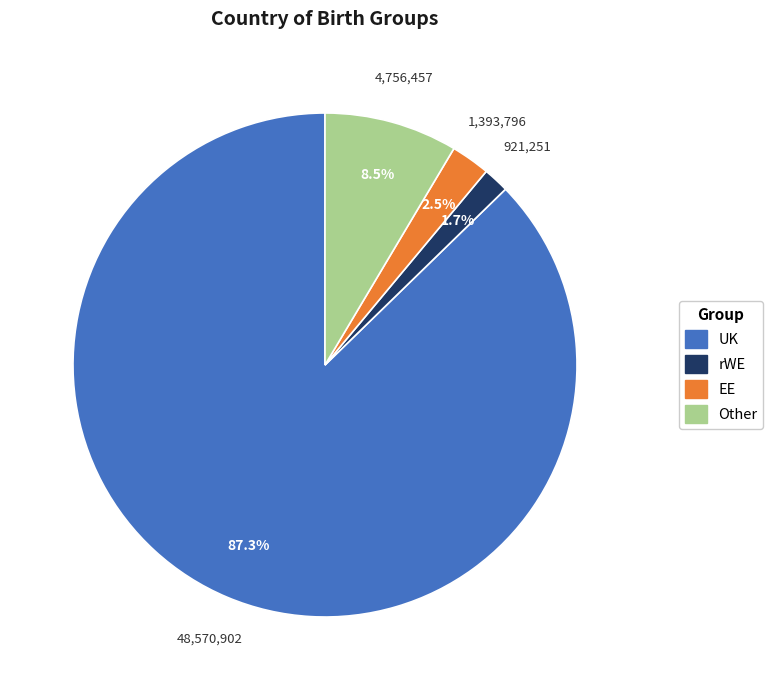

Do UK and rWE together represent more than half of the pie?

Yes